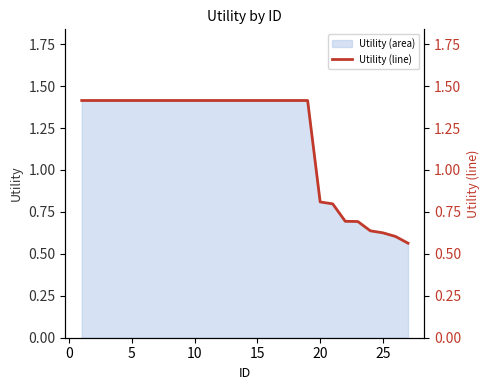

What is the highest value of the Utility (area) series?

1.4